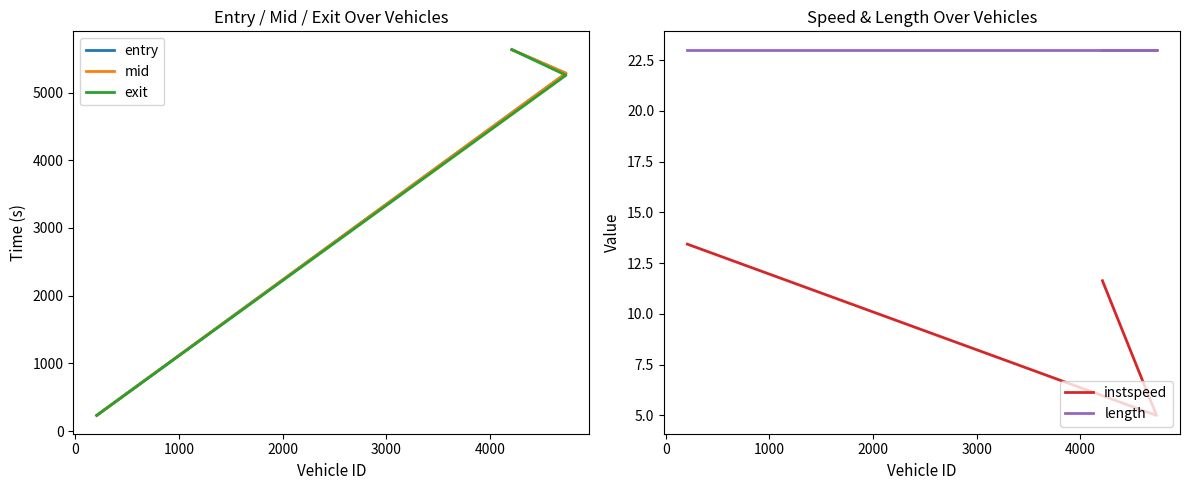

What is the difference between the maximum and minimum values in the entry series?

5399.9